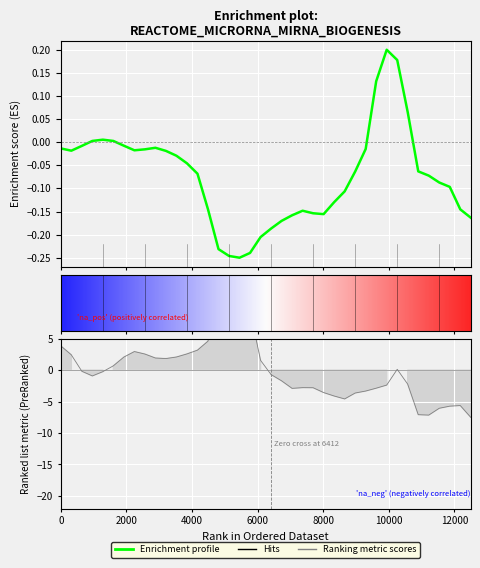

True or false: col_1 has a value of 0.7 at 2000.

False